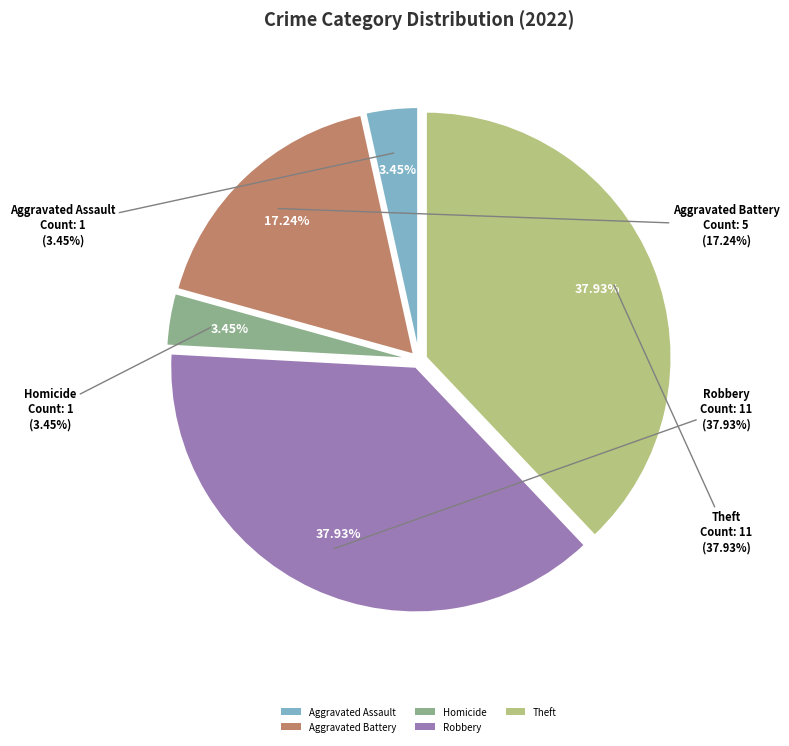

Is there any slice that represents more than half of the pie?

No